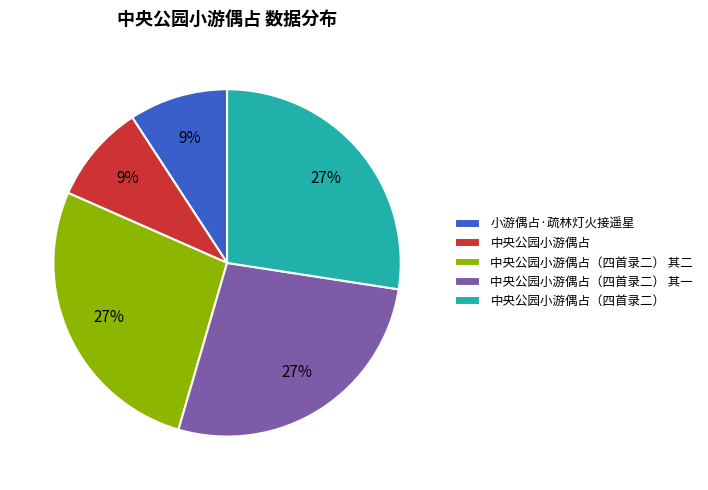

What percentage is the 中央公园小游偶占（四首录二） 其一 slice, to the nearest percent?

27%